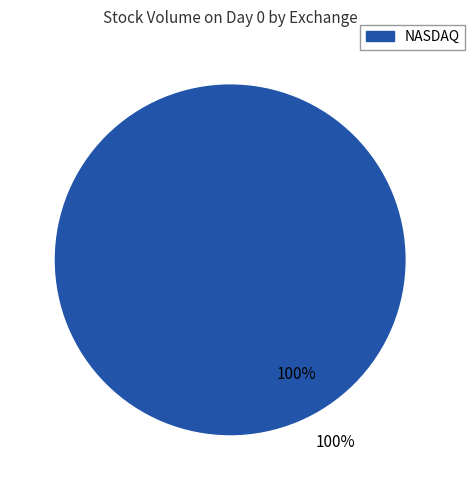

Is 11 the majority of the pie?

No